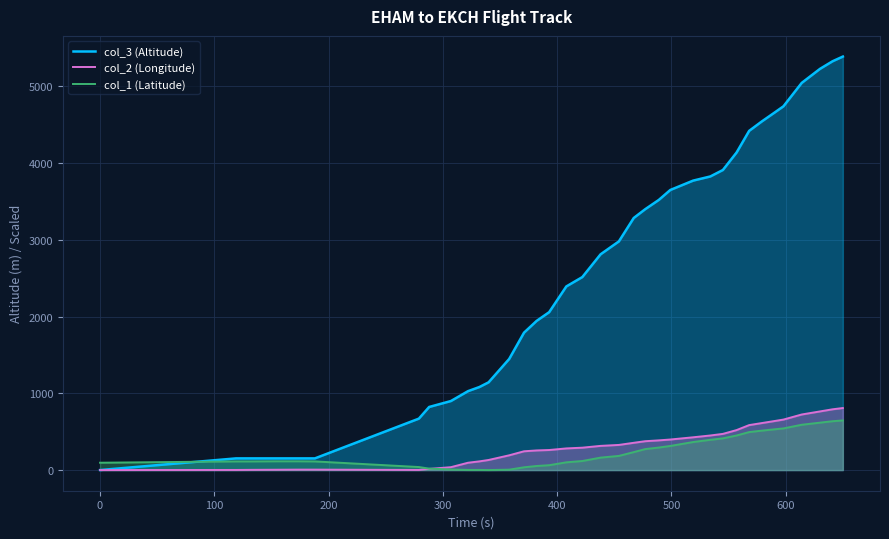

Which series has the largest total across all categories?

col_3 (Altitude)